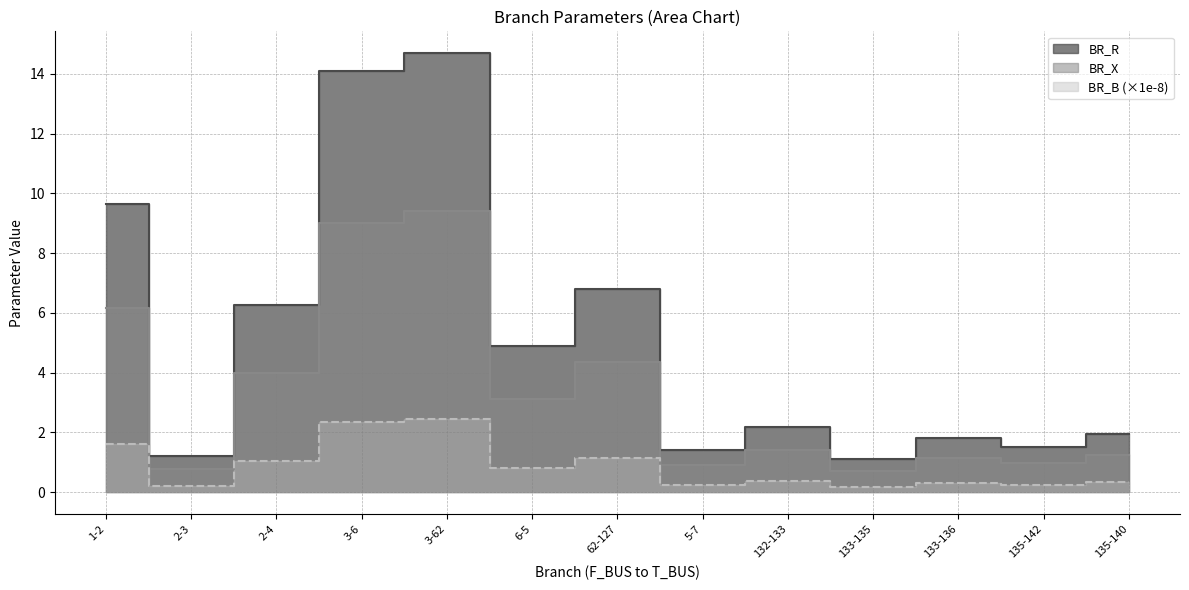

Is it true that BR_B equals 0.2 at 132-133?

False